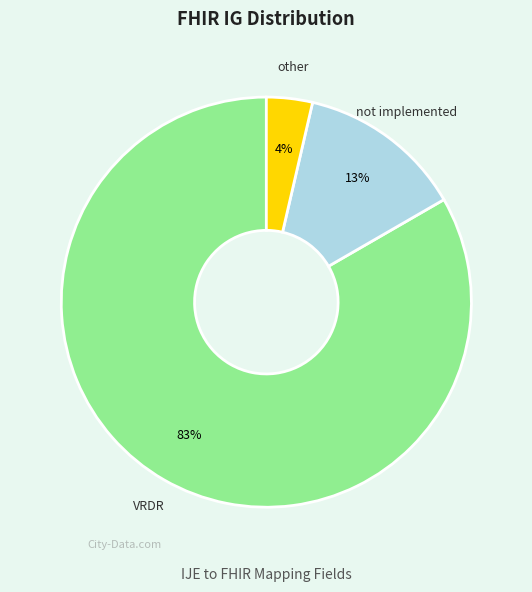

Is there a majority slice in this chart?

Yes